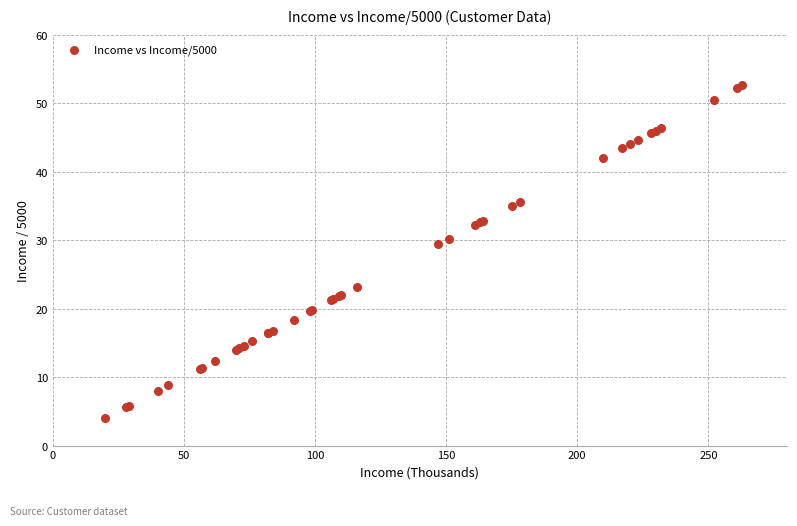

What Y value in the scatter plot is closest to 28?

29.4